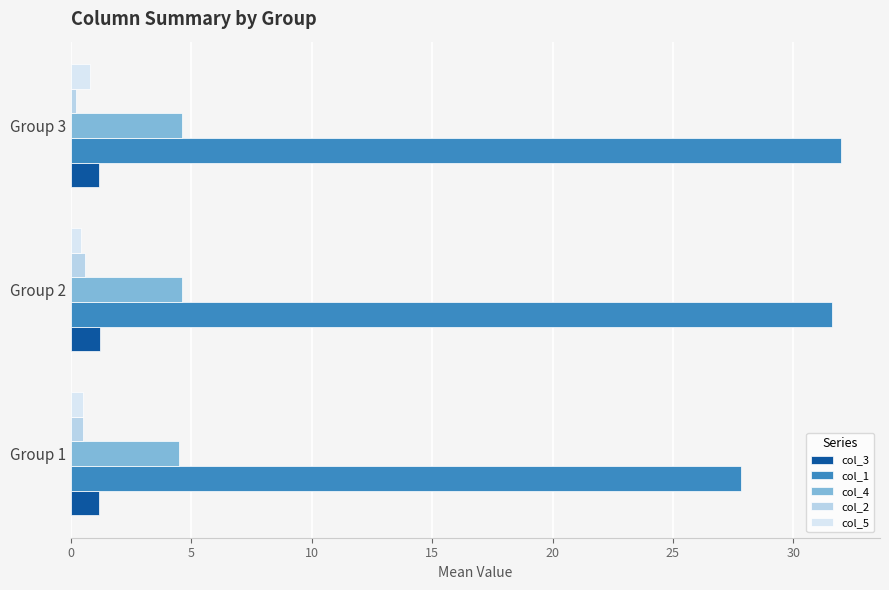

At how many categories does at least one series exceed 18?

3